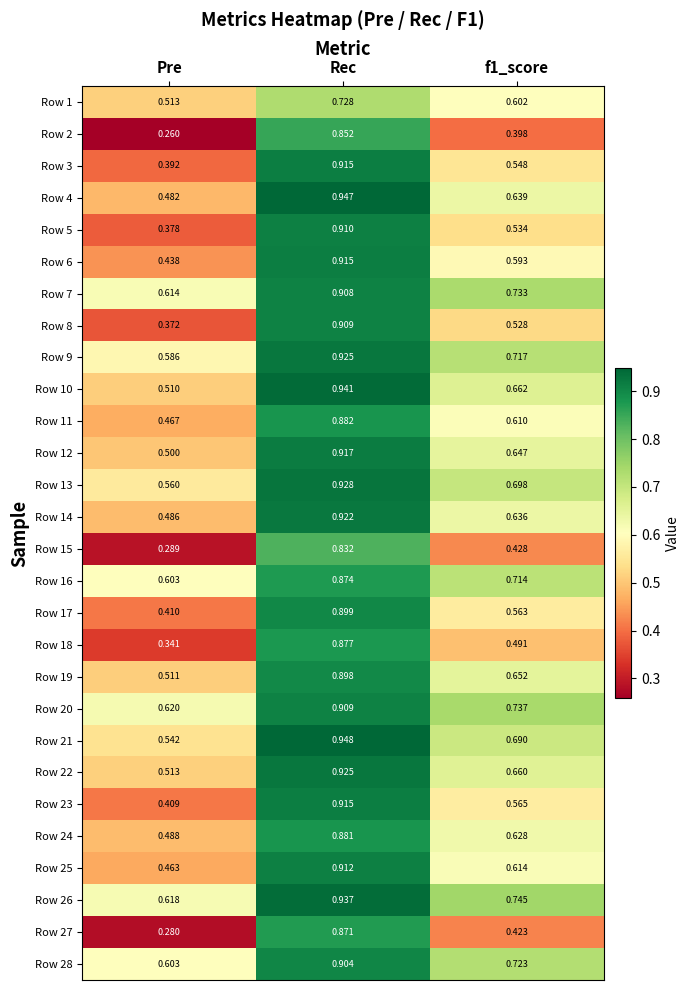

At which category is the sum across all series the highest?

Rec